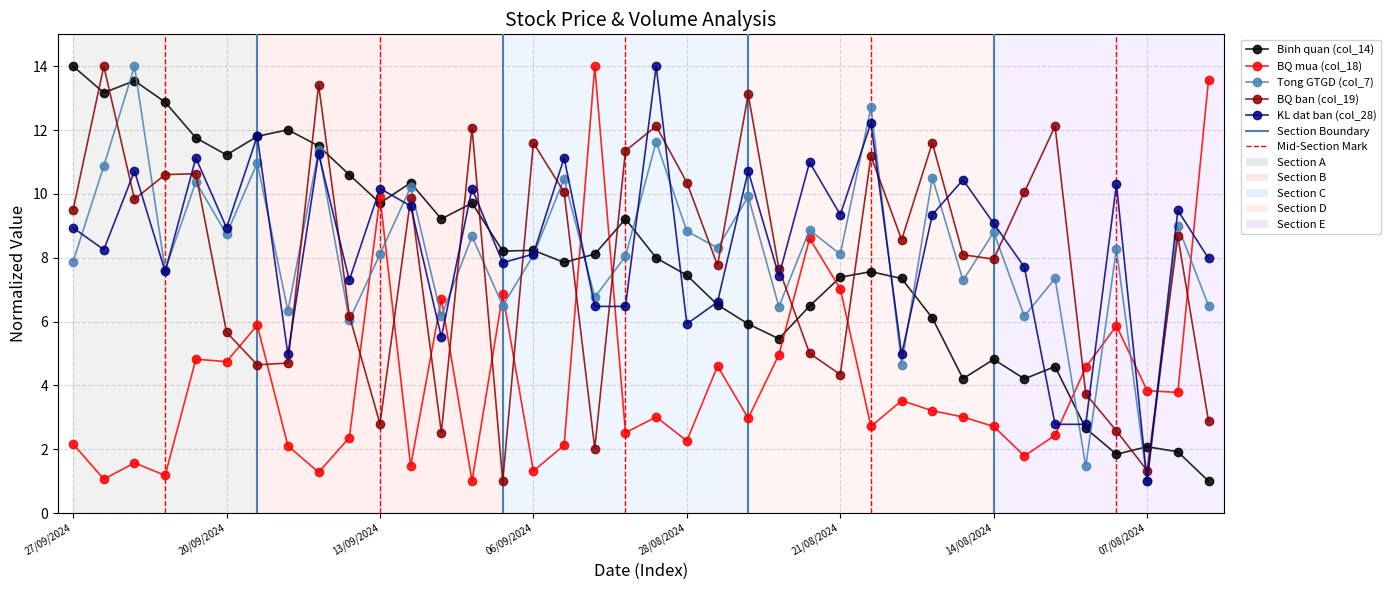

Which series ends up on top after the final intersection of KL dat ban (col_28) and BQ mua (col_18)?

BQ mua (col_18)